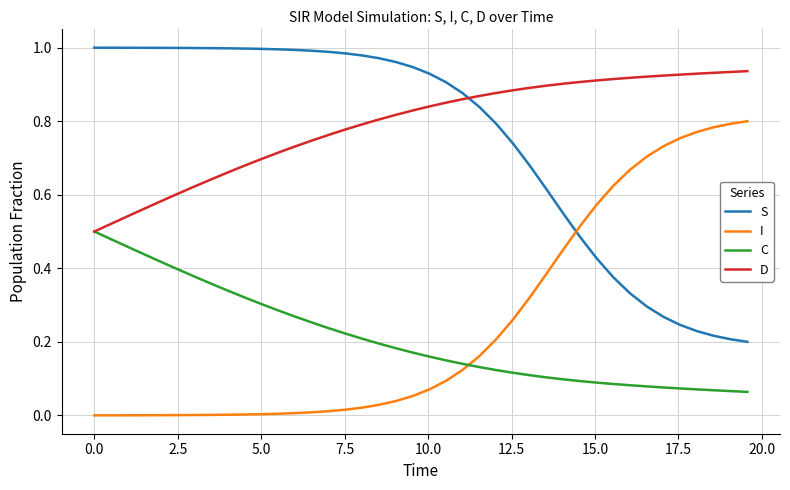

List the series in order of their peak value, lowest first.

C, I, D, S